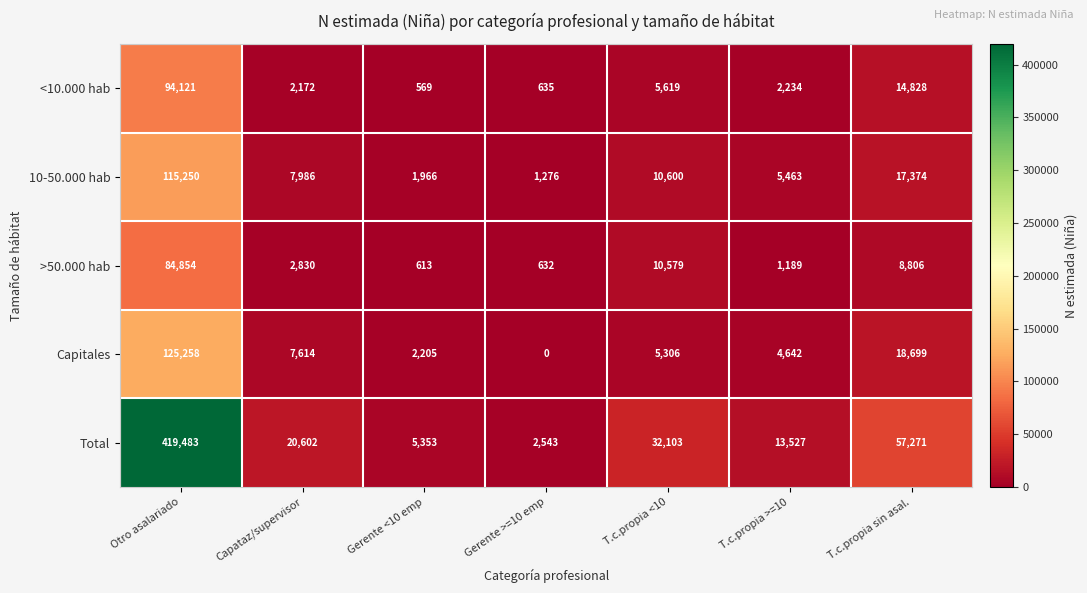

Which series has the widest spread of values?

Total